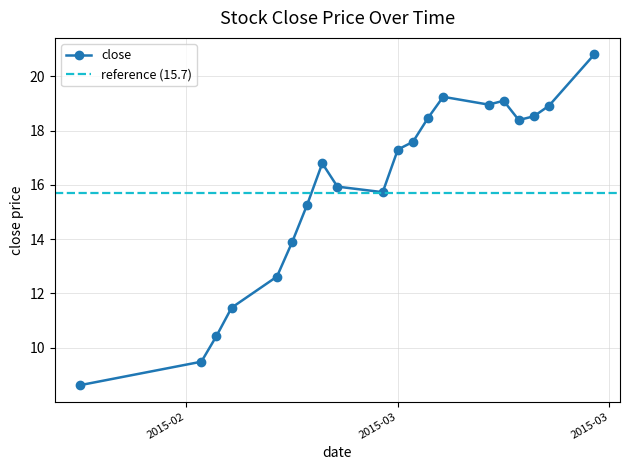

What is the minimum value for close?

8.6